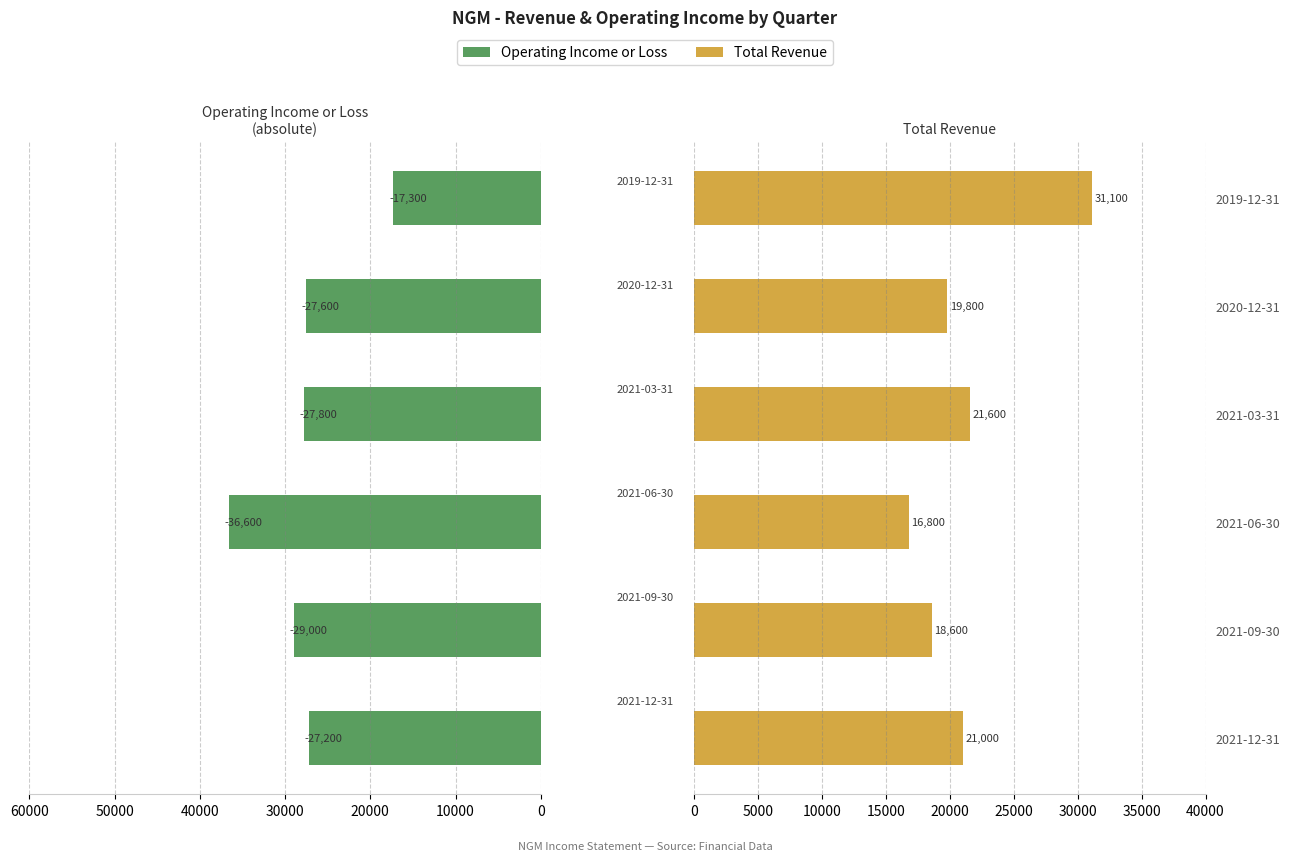

Which series has the largest total across all categories?

Operating Income or Loss